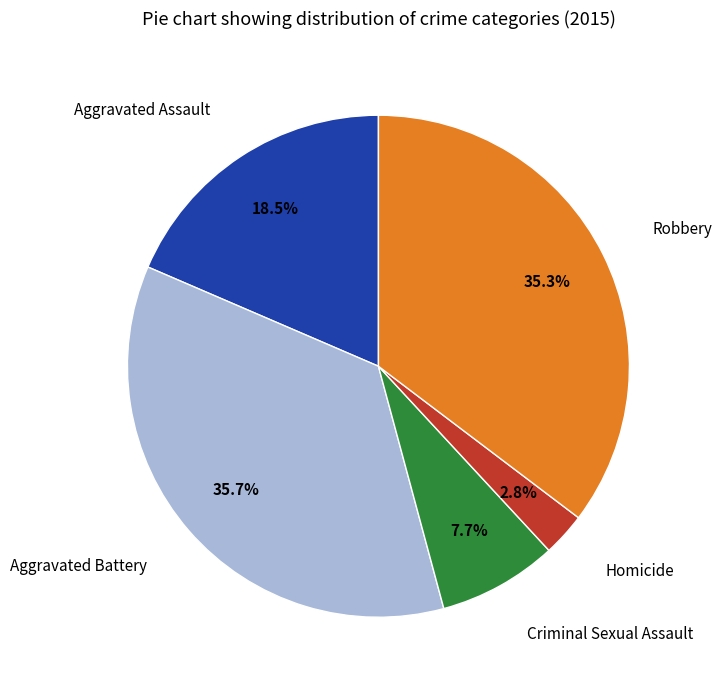

Does any single category account for the majority?

No